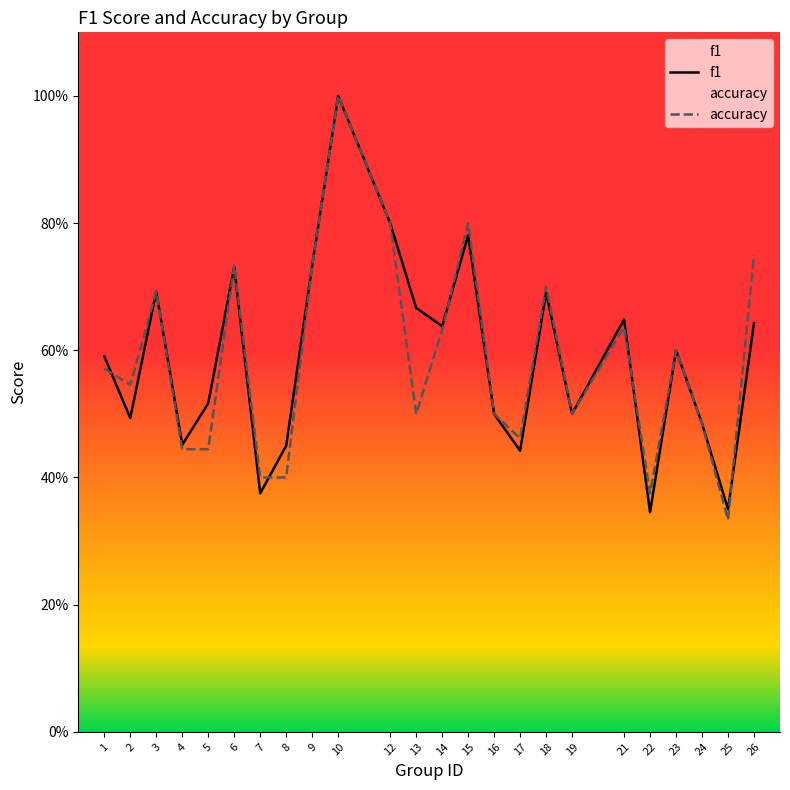

Reading left to right, list all the values displayed in this chart.

f1: 0.6	0.5	0.7	0.5	0.5	0.7	0.4	0.5	0.7	1.0	0.8	0.7	0.6	0.8	0.5	0.4	0.7	0.5	0.6	0.3	0.6	0.5	0.4	0.6
accuracy: 0.6	0.5	0.7	0.4	0.4	0.7	0.4	0.4	0.7	1.0	0.8	0.5	0.6	0.8	0.5	0.5	0.7	0.5	0.6	0.4	0.6	0.5	0.3	0.8